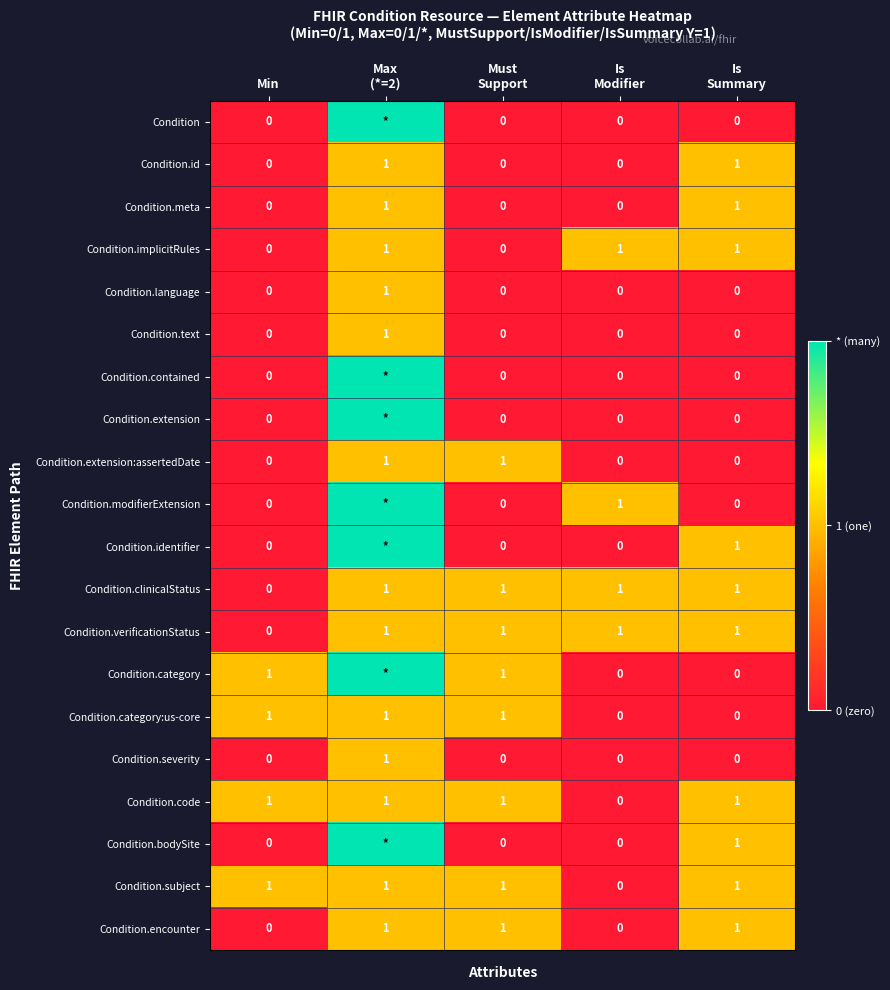

How many values in Condition.subject are above zero?

4